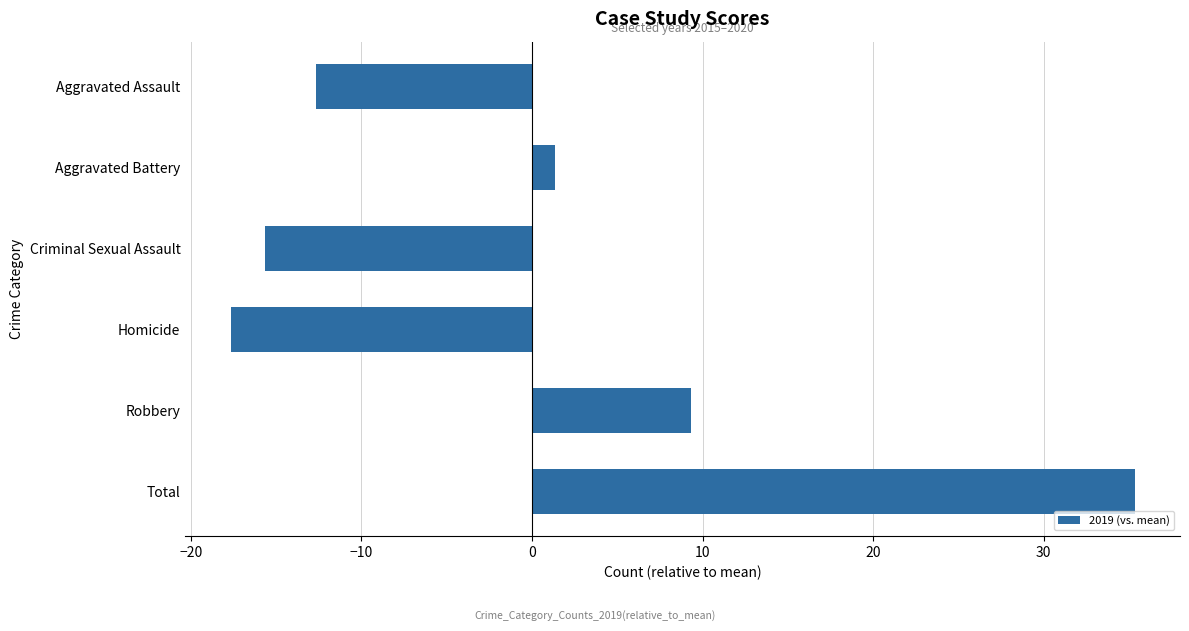

Where is the data nearest to the value 8?

Robbery